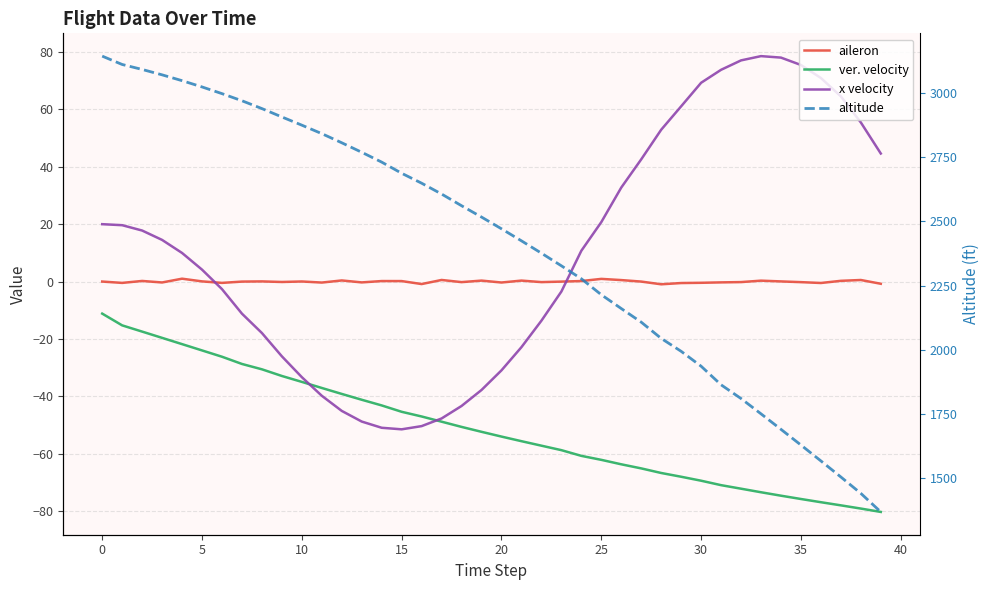

List the series in order of their peak value, highest first.

altitude, x velocity, aileron, ver. velocity